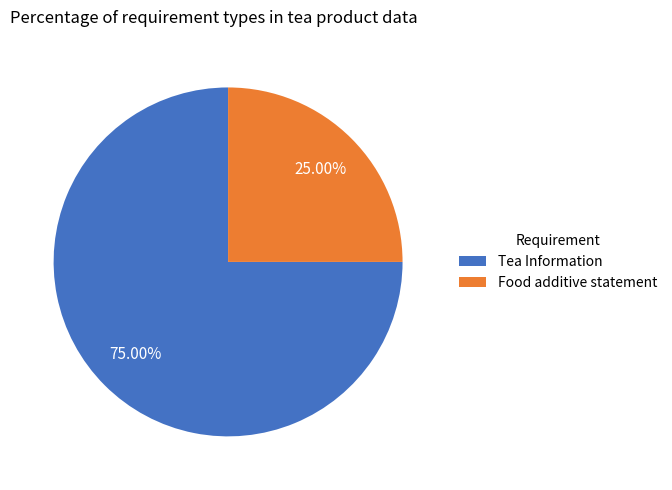

Rank the categories by value from lowest to highest.

Food additive statement, Tea Information